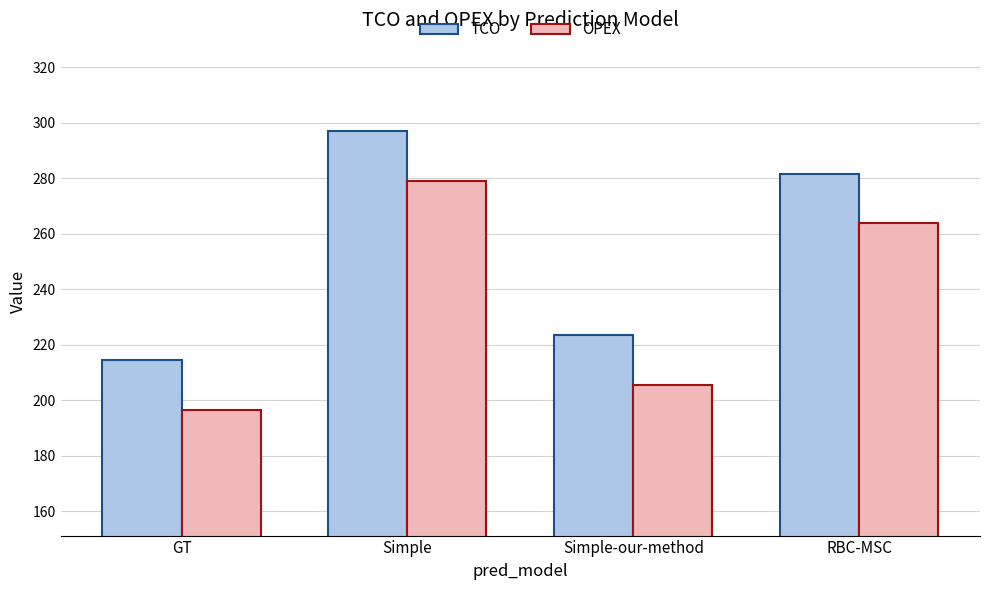

What is the minimum value for TCO?

214.5